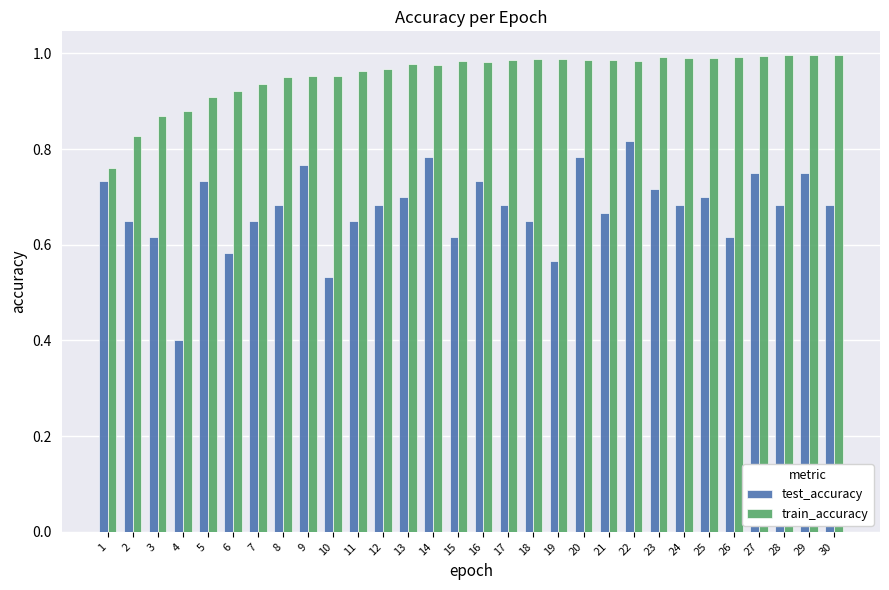

True or false: train_accuracy has a value of 1.0 at 10.

True